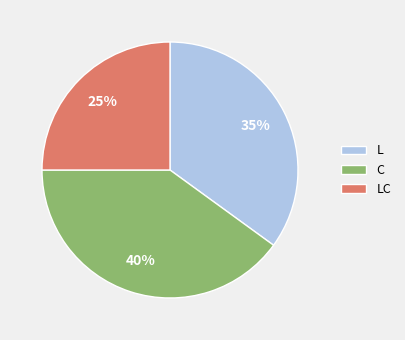

To the nearest percent, what is the combined percentage of C and L?

75%